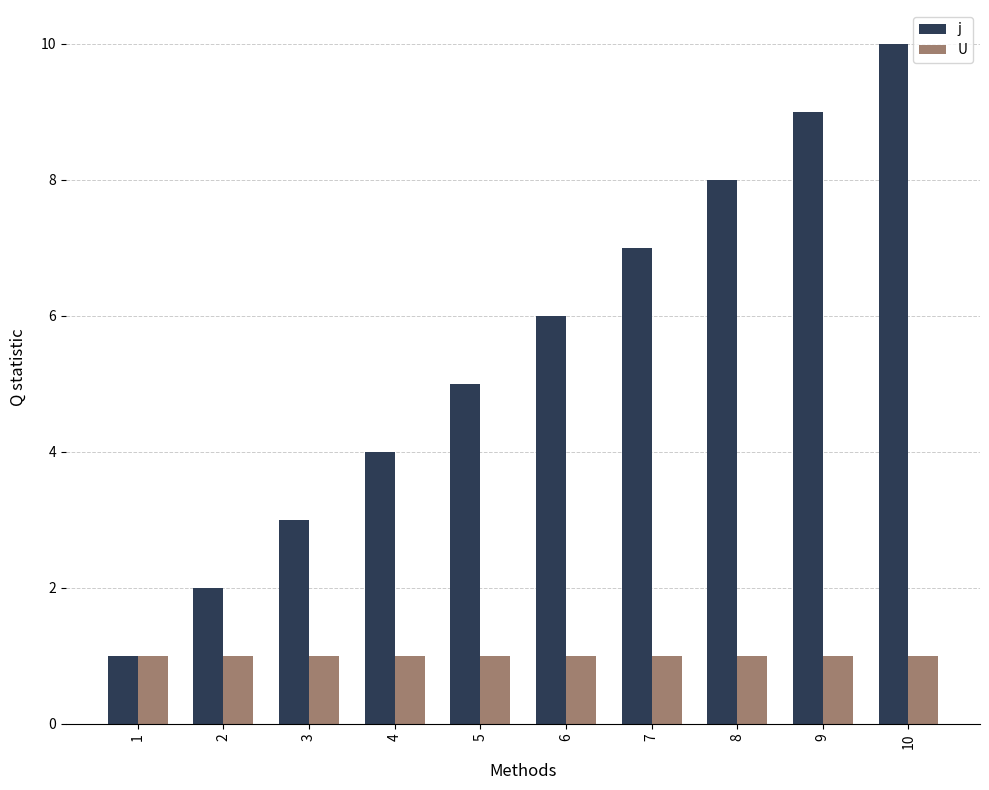

What is the difference between the maximum and second lowest values in the j series?

8